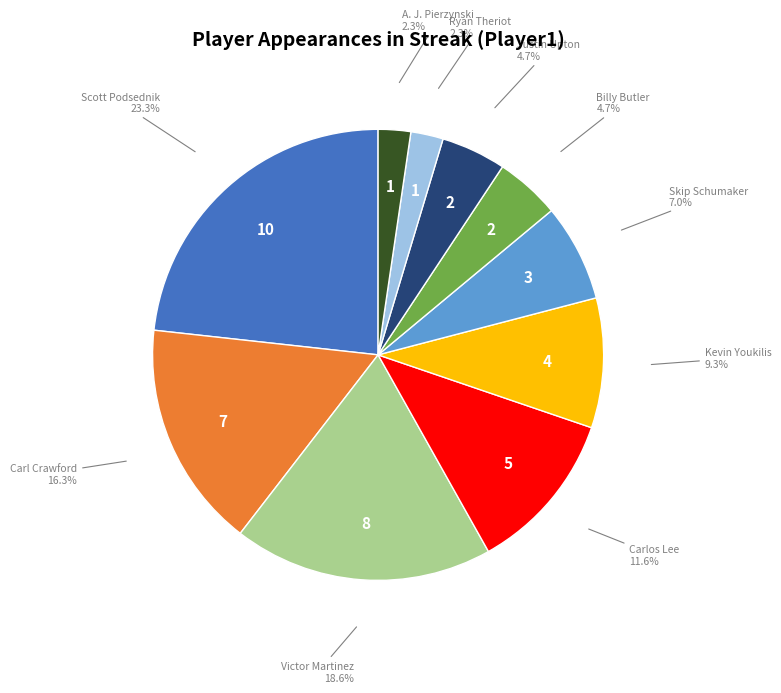

How much of the chart is everything except Justin Upton?

95.3%